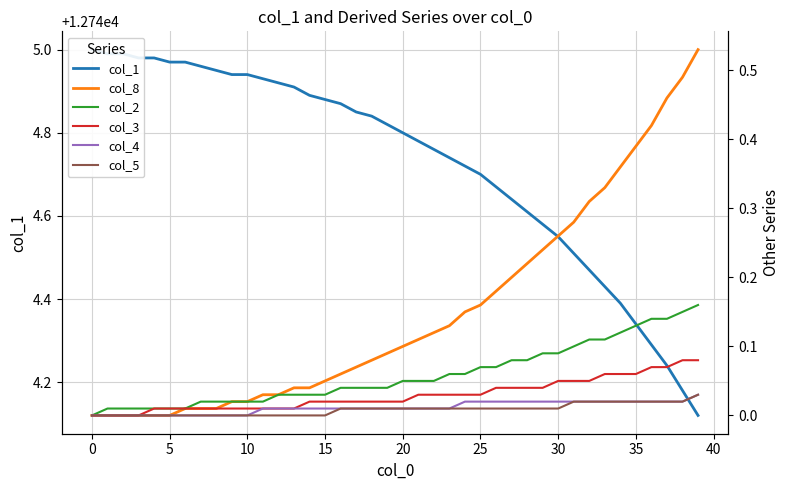

Which series has the largest total across all categories?

col_1